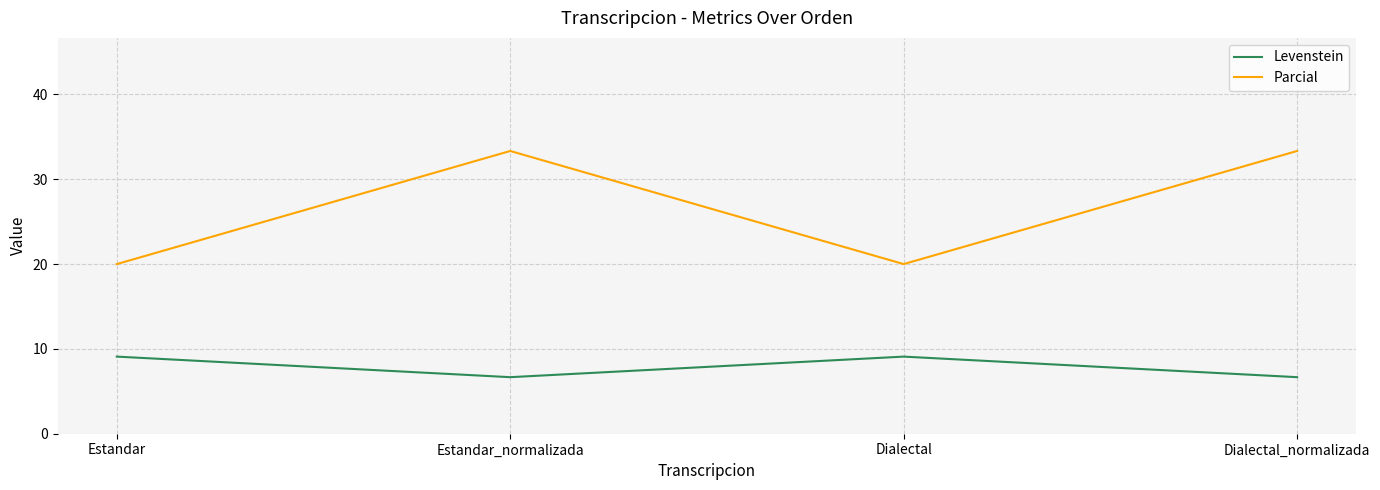

Which series has the largest range (max minus min)?

Parcial